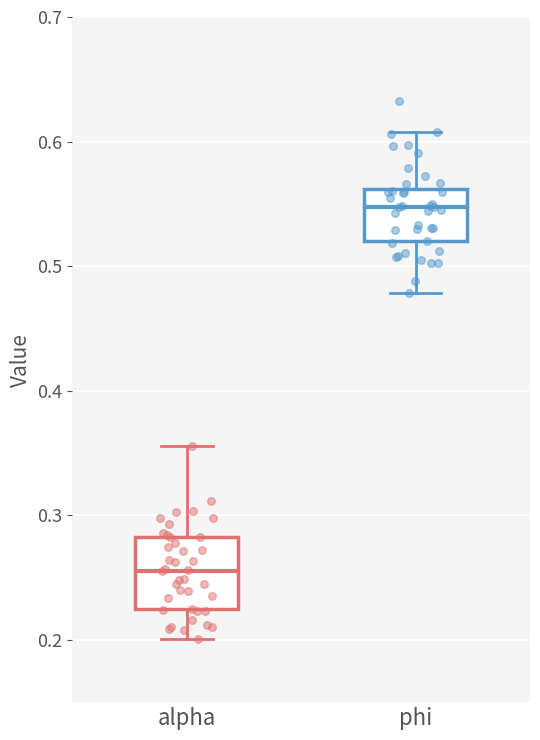

Reading left to right, read every box against the y-axis: the position of its median line, the range the box covers, and the ends of its whiskers. The values are not printed on the chart, so give them approximately, as read against the axis.

alpha: median 0.26, box 0.22 to 0.28, whiskers 0.20 to 0.36
phi: median 0.55, box 0.52 to 0.56, whiskers 0.48 to 0.61